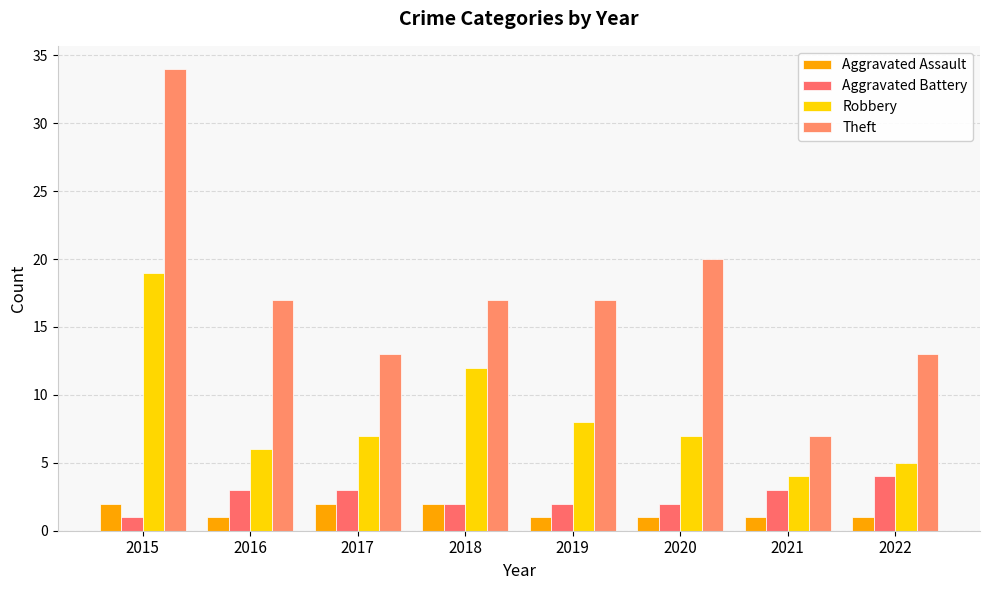

Reading left to right, transcribe all the data shown in this chart.

Aggravated Assault: 2015=2	2016=1	2017=2	2018=2	2019=1	2020=1	2021=1	2022=1
Aggravated Battery: 2015=1	2016=3	2017=3	2018=2	2019=2	2020=2	2021=3	2022=4
Robbery: 2015=19	2016=6	2017=7	2018=12	2019=8	2020=7	2021=4	2022=5
Theft: 2015=34	2016=17	2017=13	2018=17	2019=17	2020=20	2021=7	2022=13